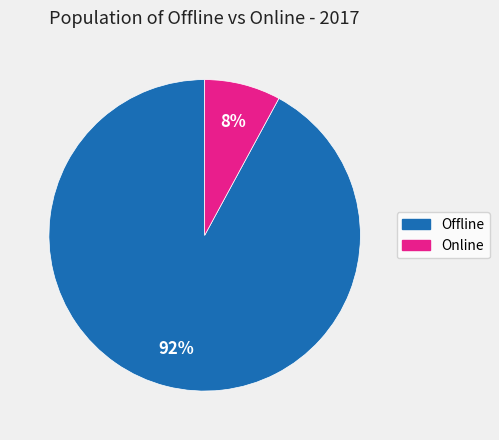

To the nearest percent, what is the difference between the largest and smallest slice percentages?

84%